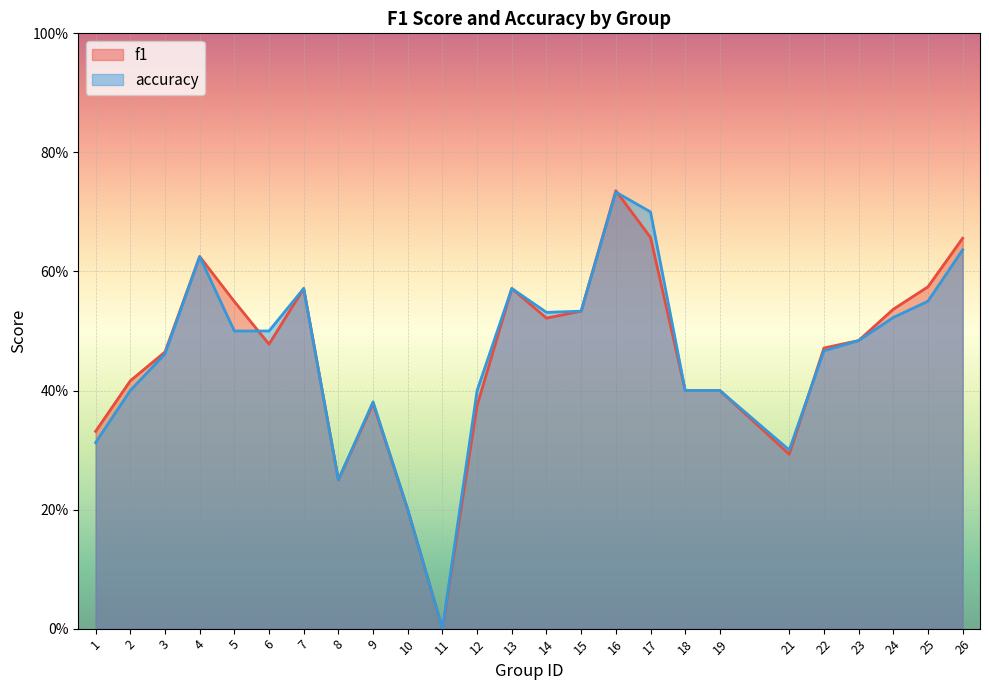

After their last crossing, which series has the higher values: accuracy or f1?

f1